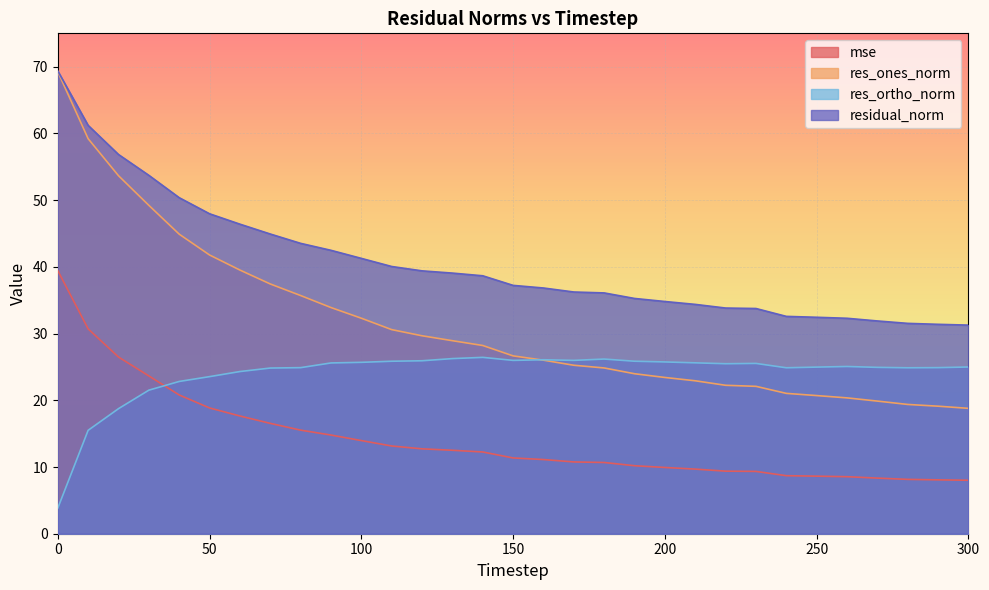

True or false: res_ortho_norm and residual_norm cross at least once.

False